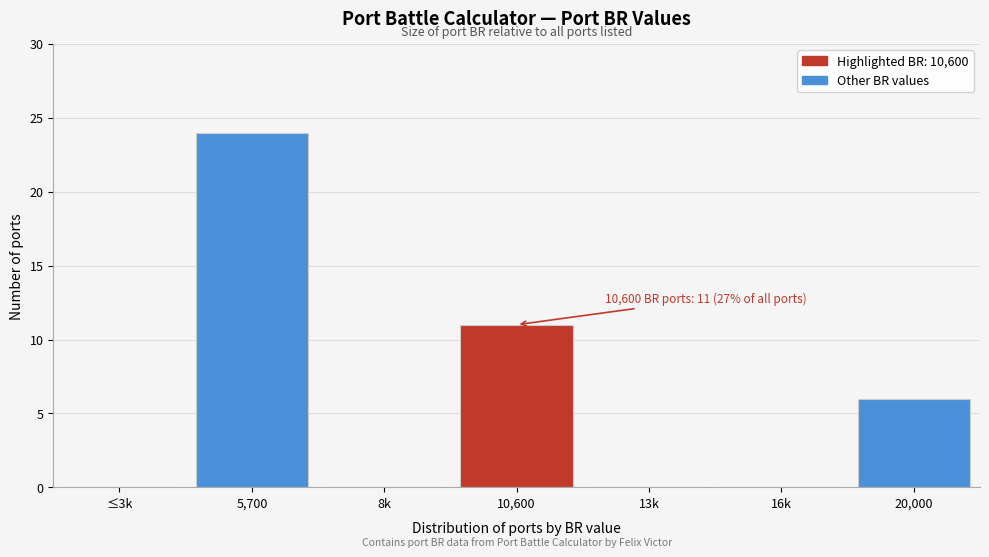

Reading left to right, extract all data points from this chart.

≤3k=0	5,700=24	8k=0	10,600=11	13k=0	16k=0	20,000=6